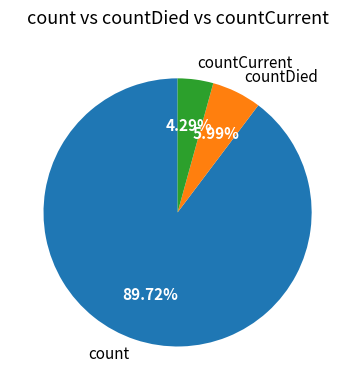

Approximately how many times larger is the value at countDied compared to countCurrent?

1.4